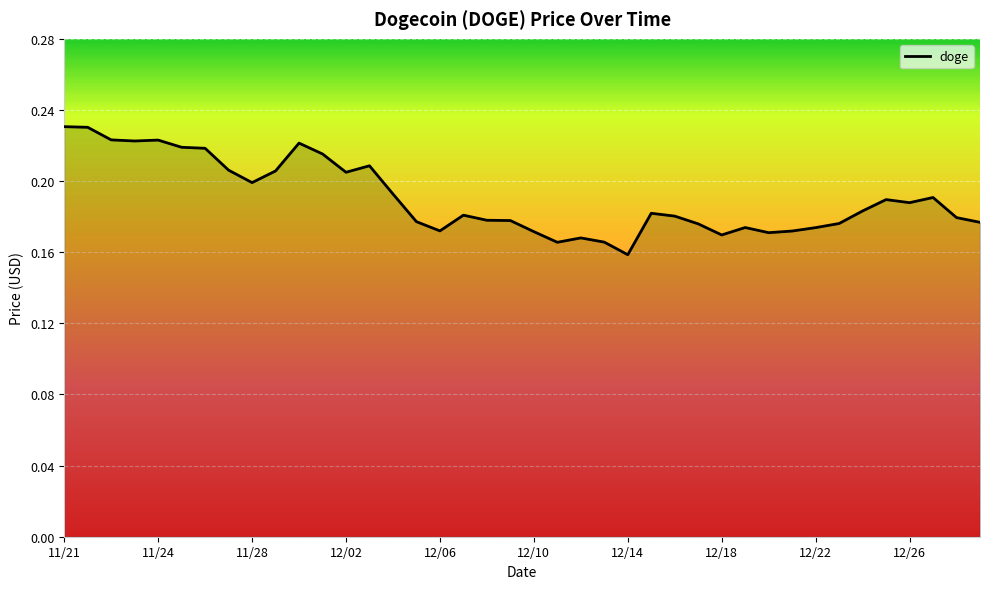

At which label is the value closest to 0?

12/14